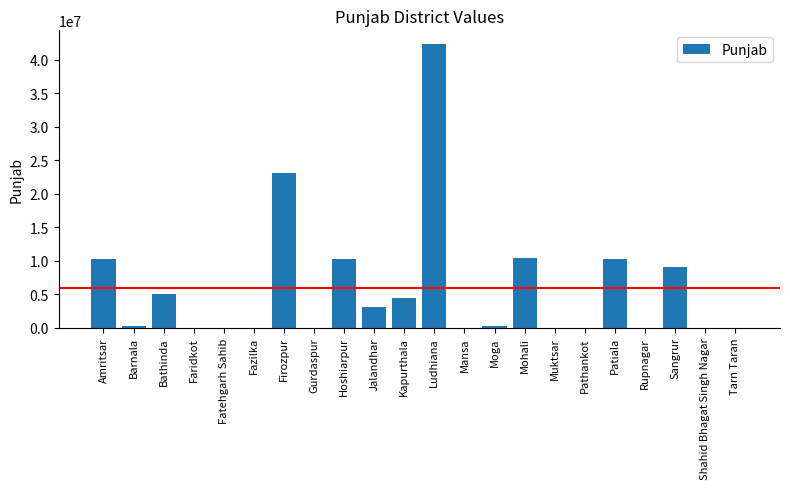

True or false: the data shows 9100000 at Sangrur.

True